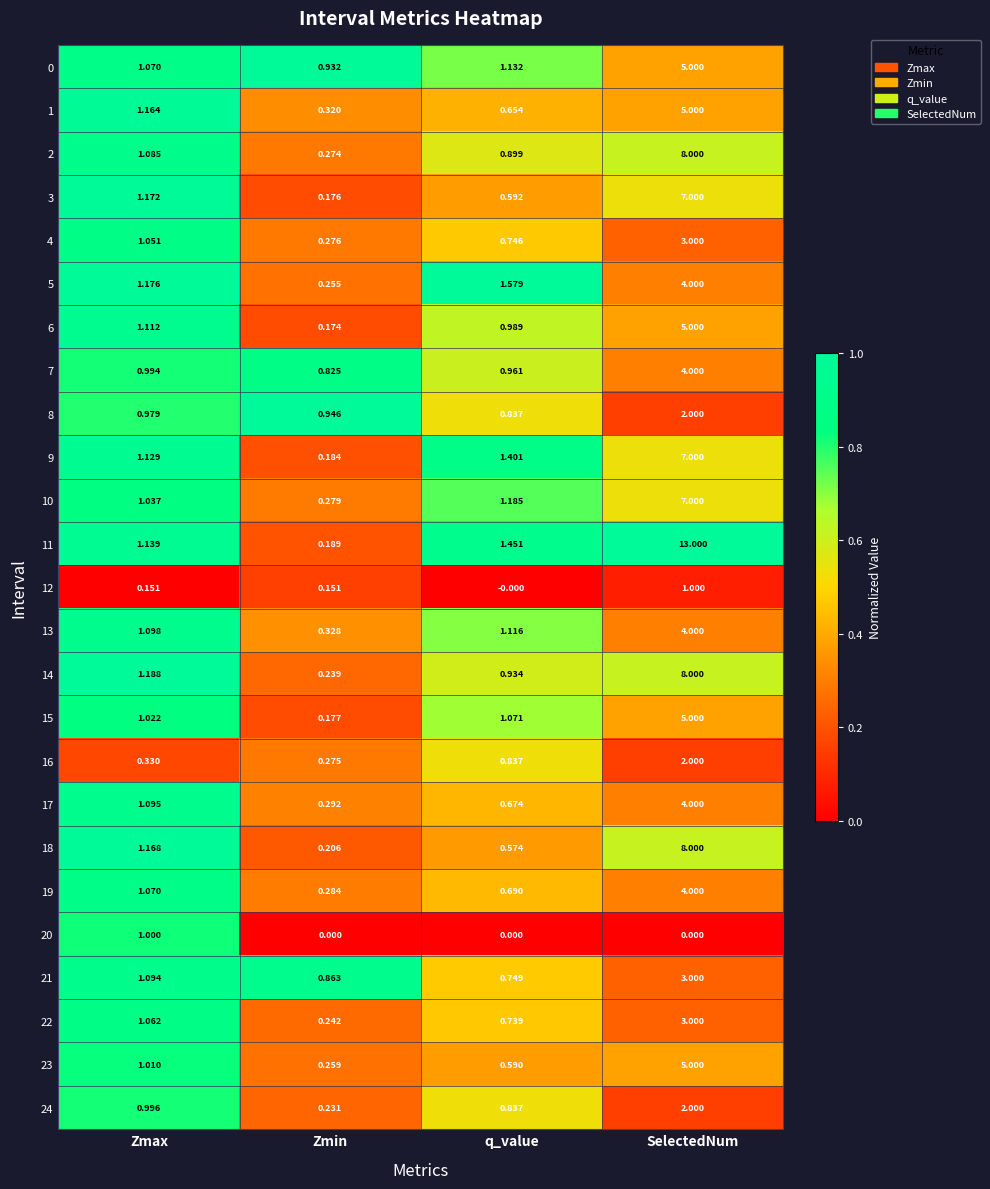

At which label does 9 first exceed 1?

Zmax